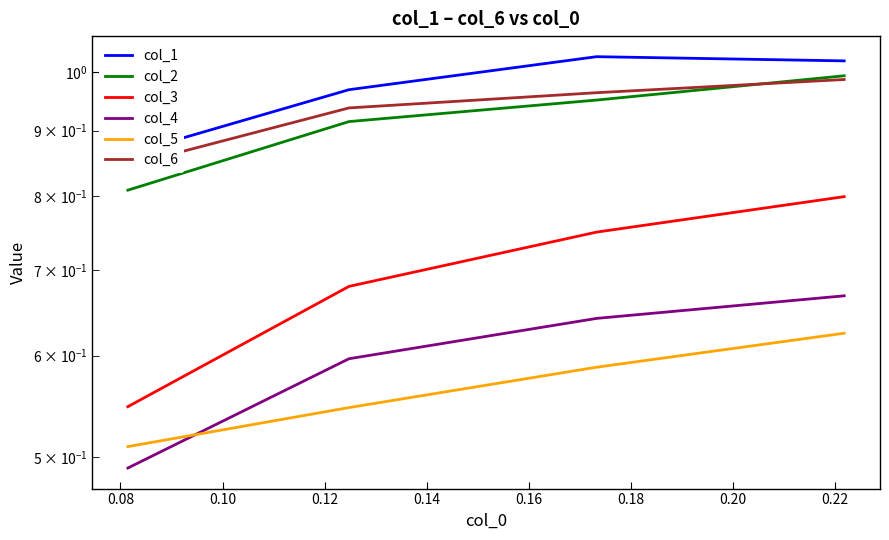

True or false: col_4 and col_3 intersect in this chart.

False